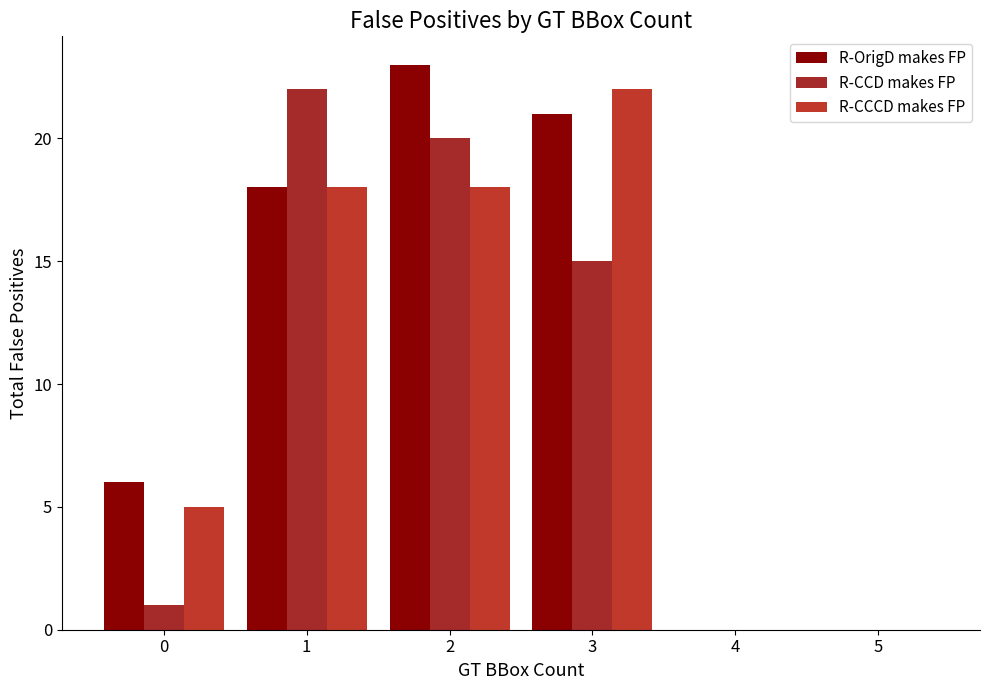

What is the maximum value for R-OrigD makes FP?

23